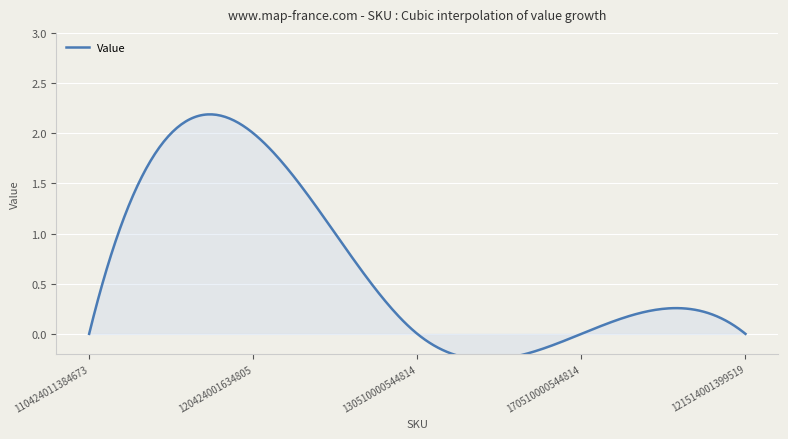

At which label is the value closest to 1?

110424011384673